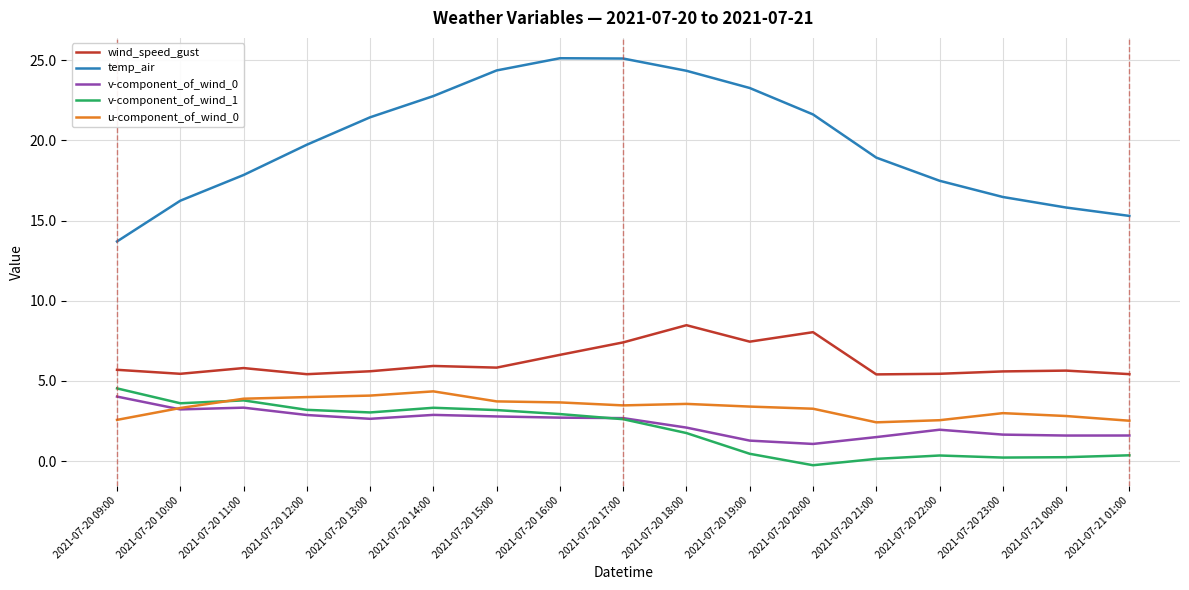

Rank the series at 2021-07-20 14:00 from highest to lowest value.

temp_air, wind_speed_gust, u-component_of_wind_0, v-component_of_wind_1, v-component_of_wind_0